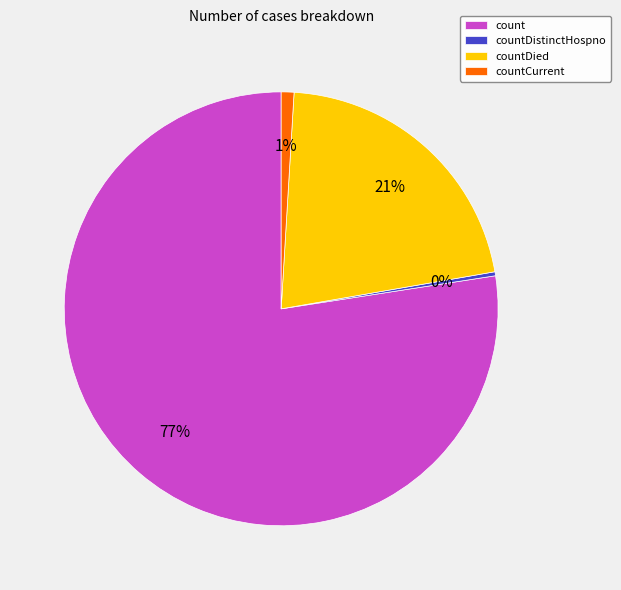

Between countDistinctHospno and count, which is larger?

count